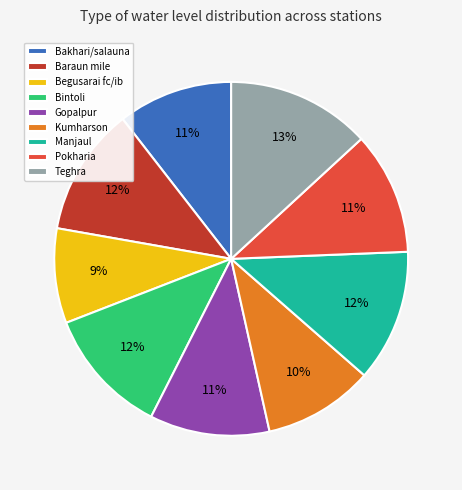

To the nearest percent, what is the difference between the largest and smallest slice percentages?

4%